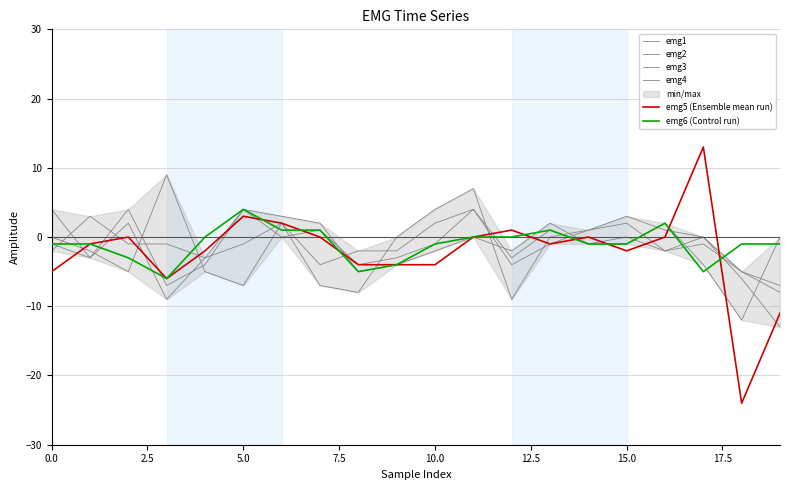

True or false: emg3 has more than 2 points higher than both neighbors.

True